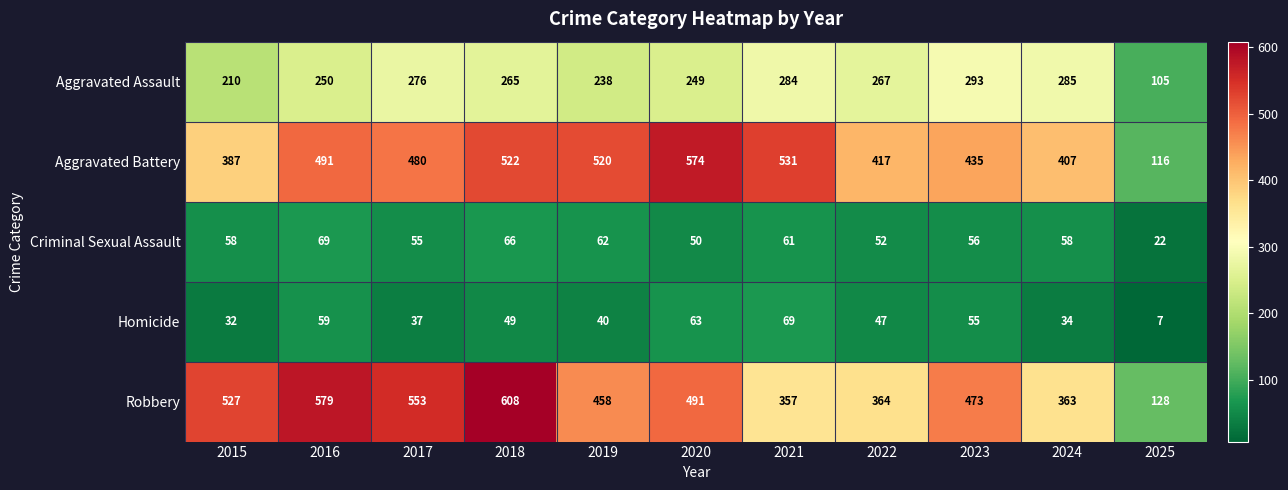

The value of Aggravated Assault at 2016 is 163. True or false?

False